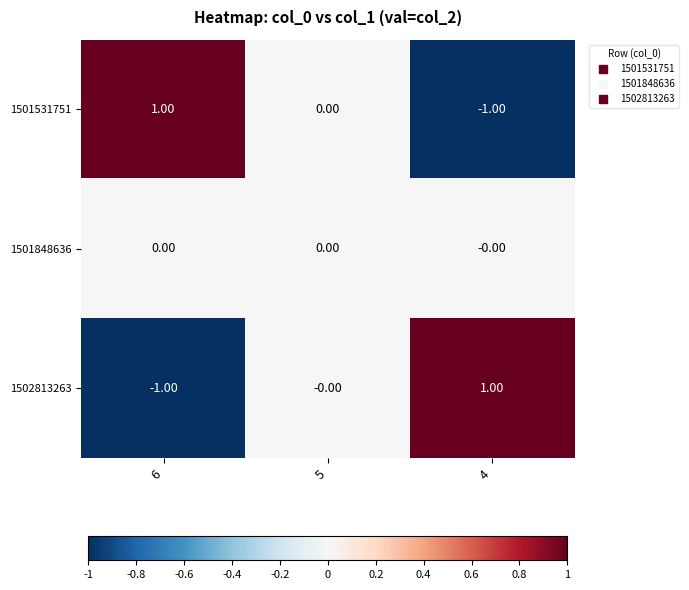

What is the difference between the highest and lowest values at 6?

2